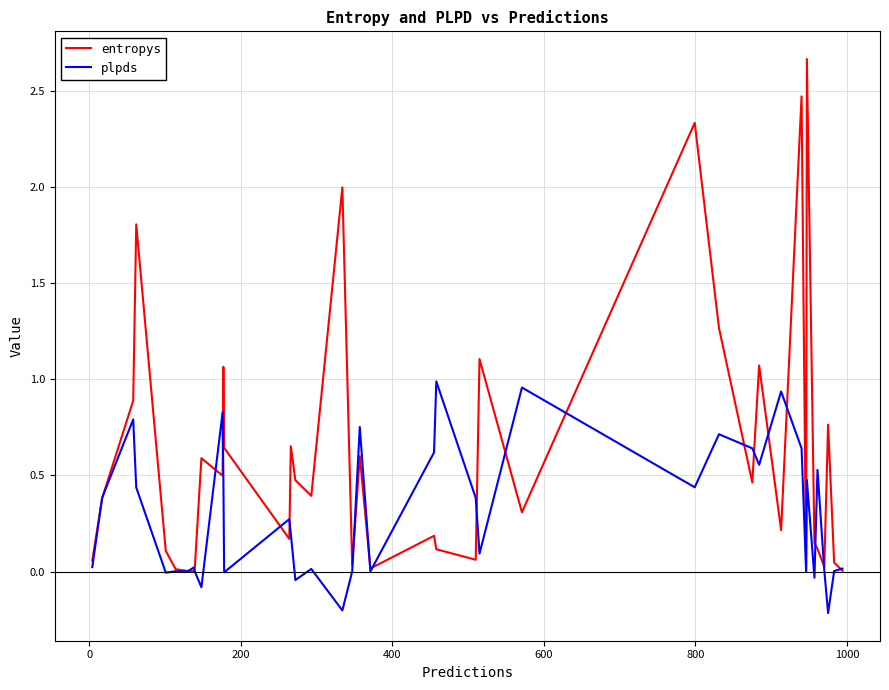

List the series in order of their overall mean, highest first.

entropys, plpds